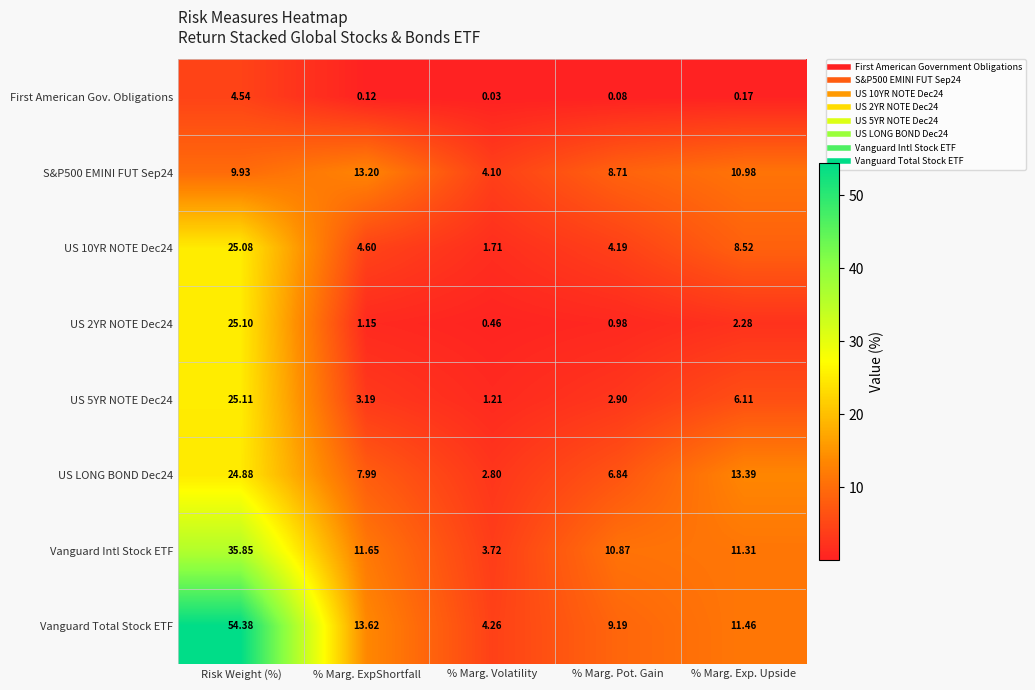

At which label is US 10YR NOTE Dec24 closest to 13?

% Marg. Exp. Upside